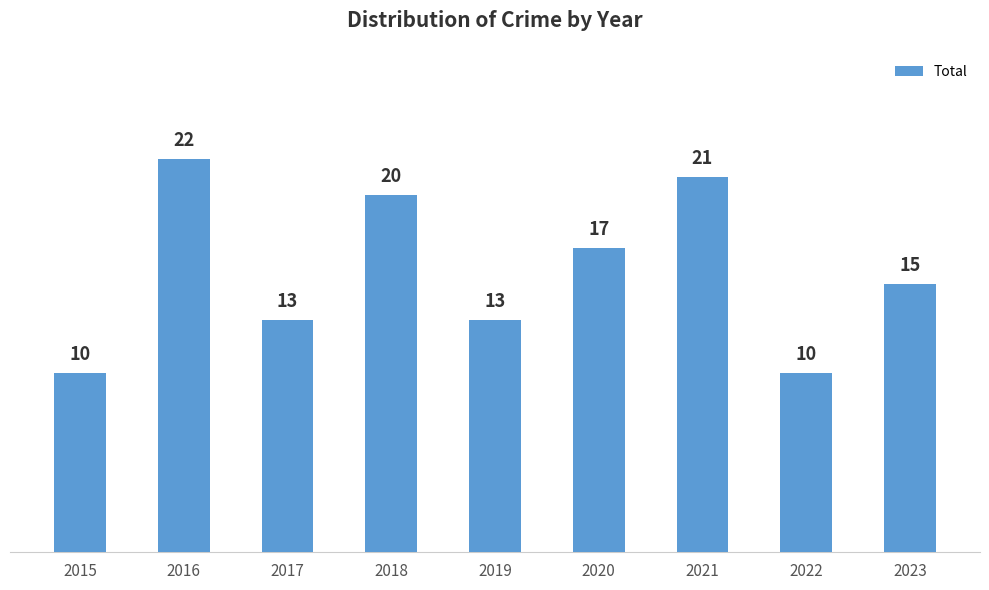

What is the value of the 3rd bar from the left?

13